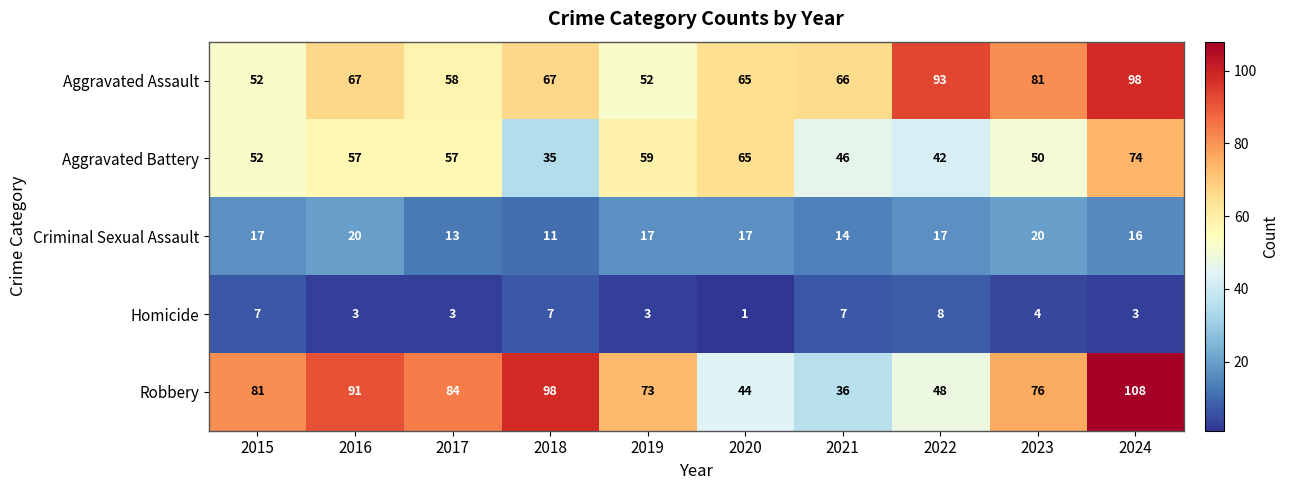

Count the number of data series in this chart.

5